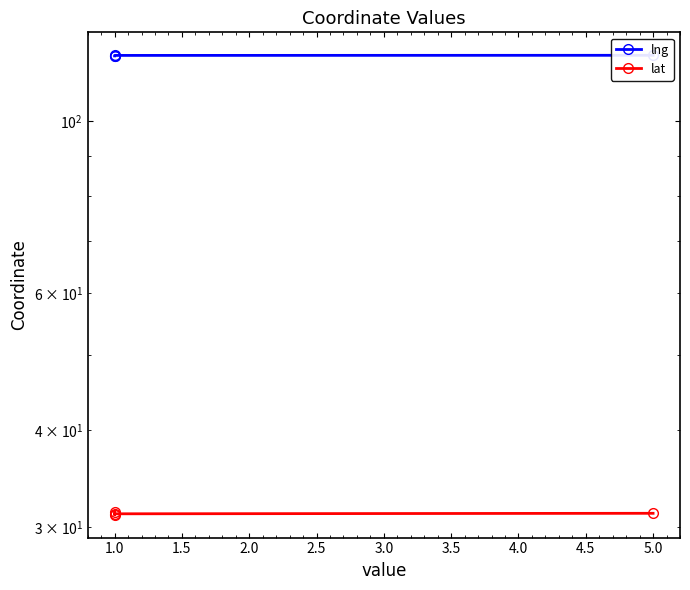

What is the minimum value for lat?

31.1